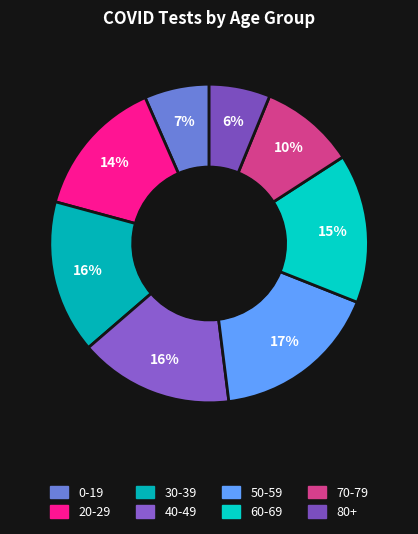

Count the number of slices in the pie.

8